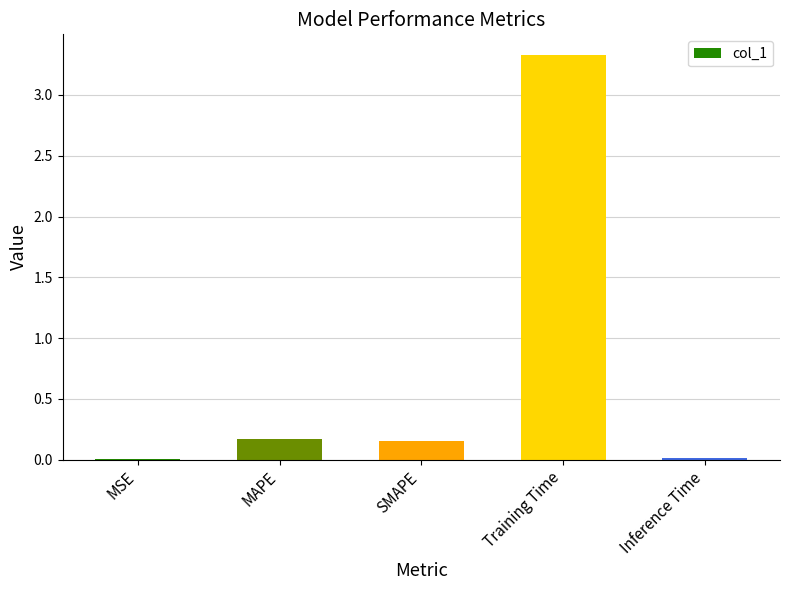

What is the maximum value shown in the chart?

3.3